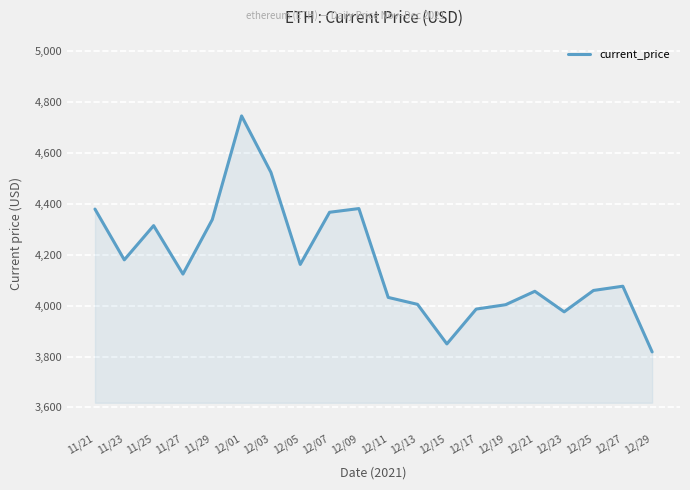

How many lines are shown in the chart?

1